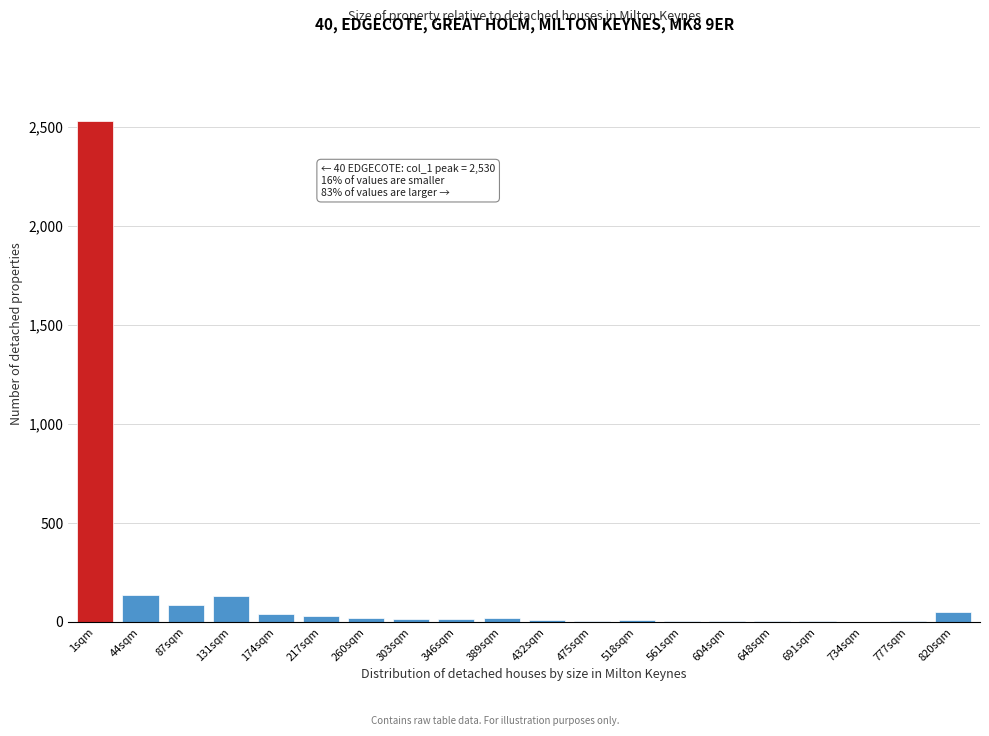

True or false: the data shows 16 at 389sqm.

True